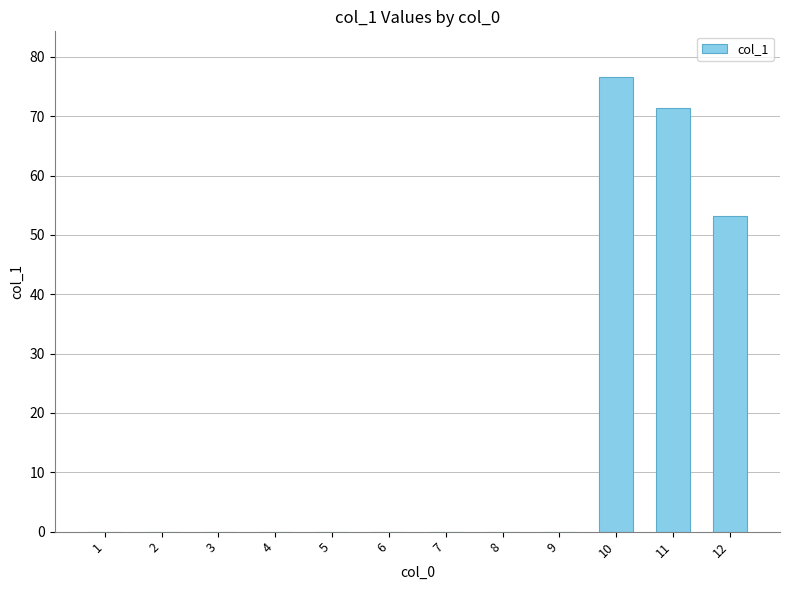

Does the chart contain stacked bars?

No